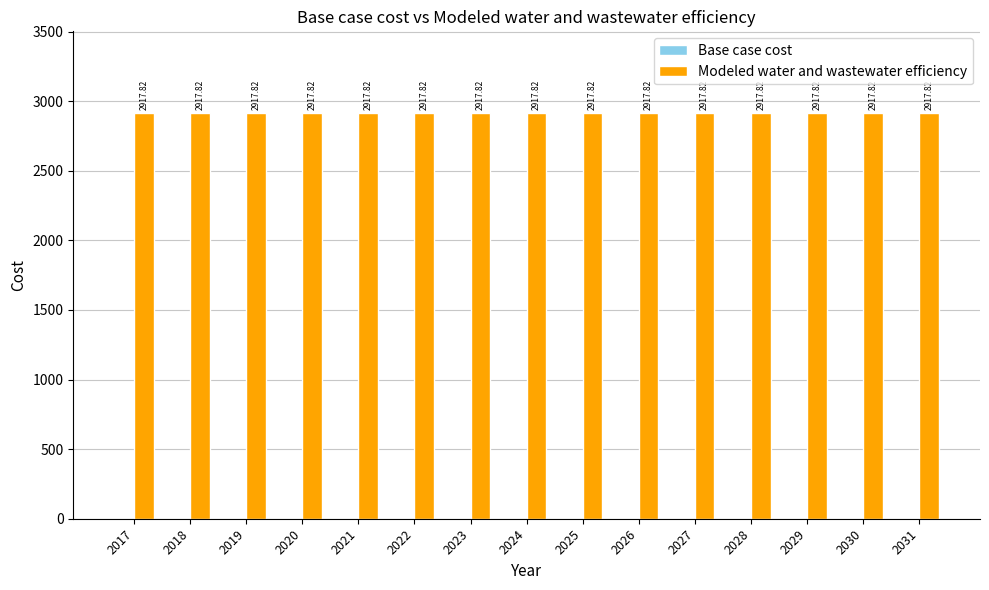

At which category does the chart reach its peak across all series?

2017